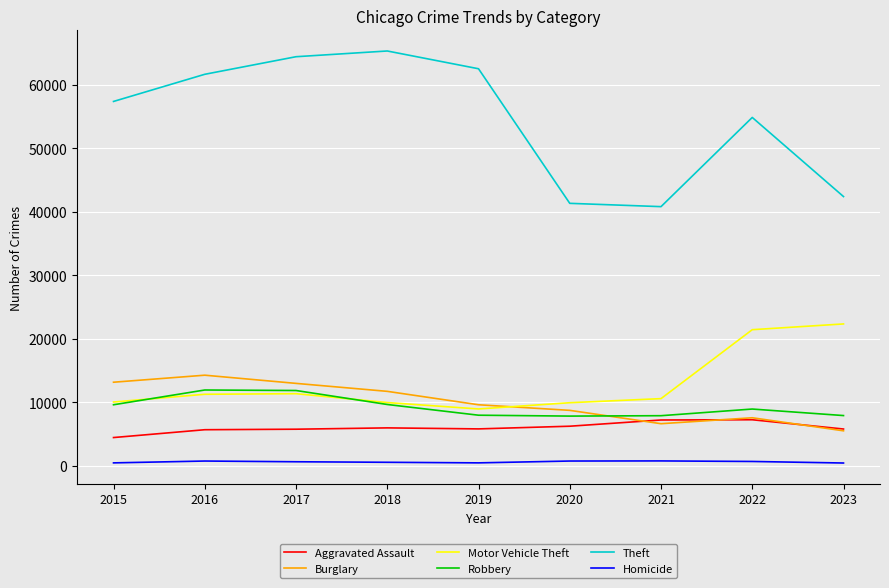

What is the total value across all series at 2020?

74944